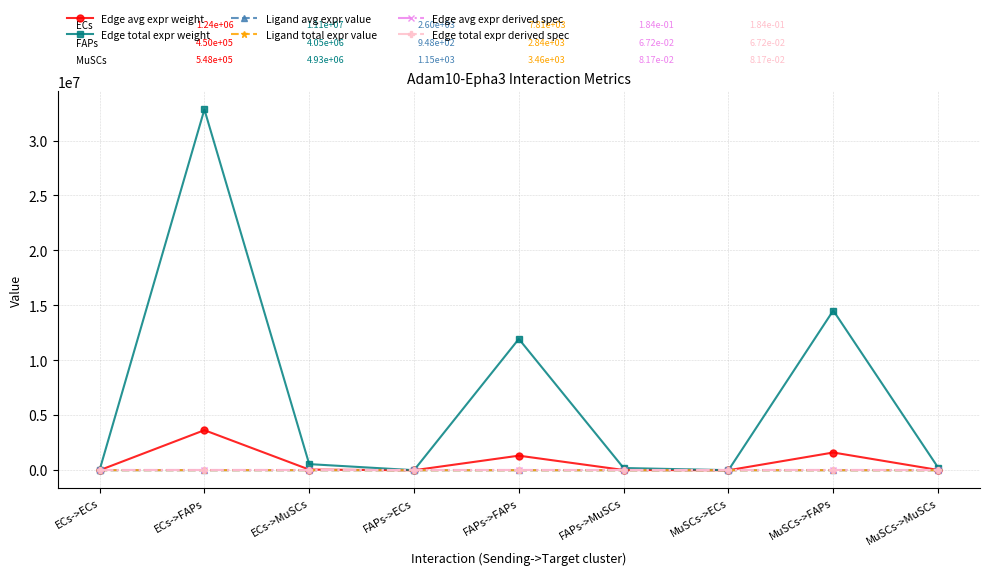

Which category has the highest value across all series?

ECs->FAPs